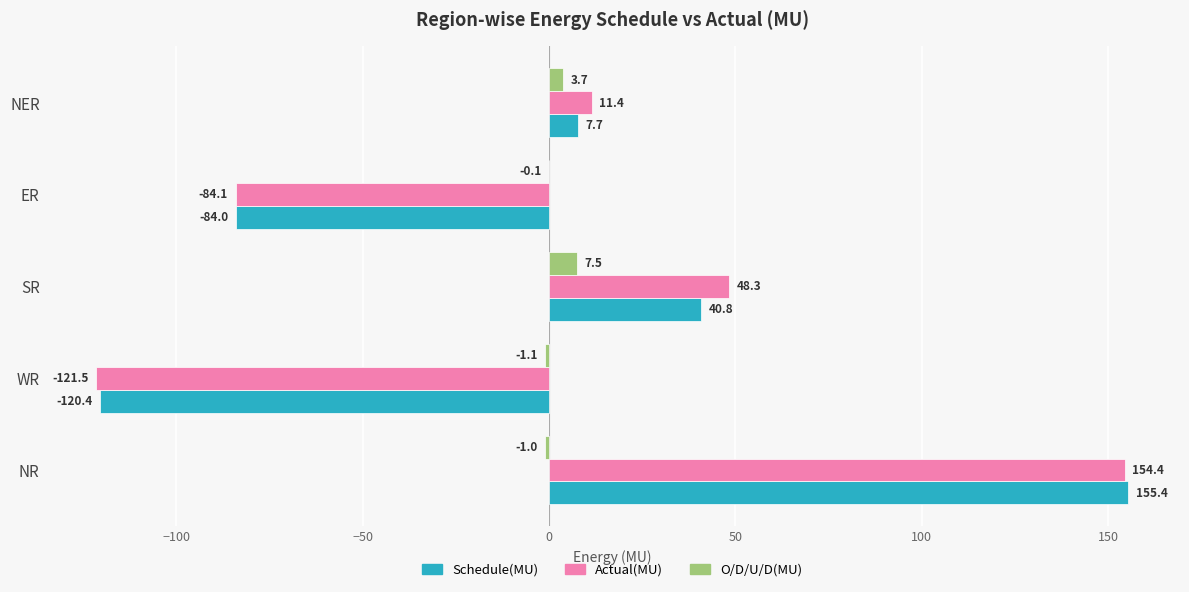

What is the sum of all O/D/U/D(MU) values?

9.0